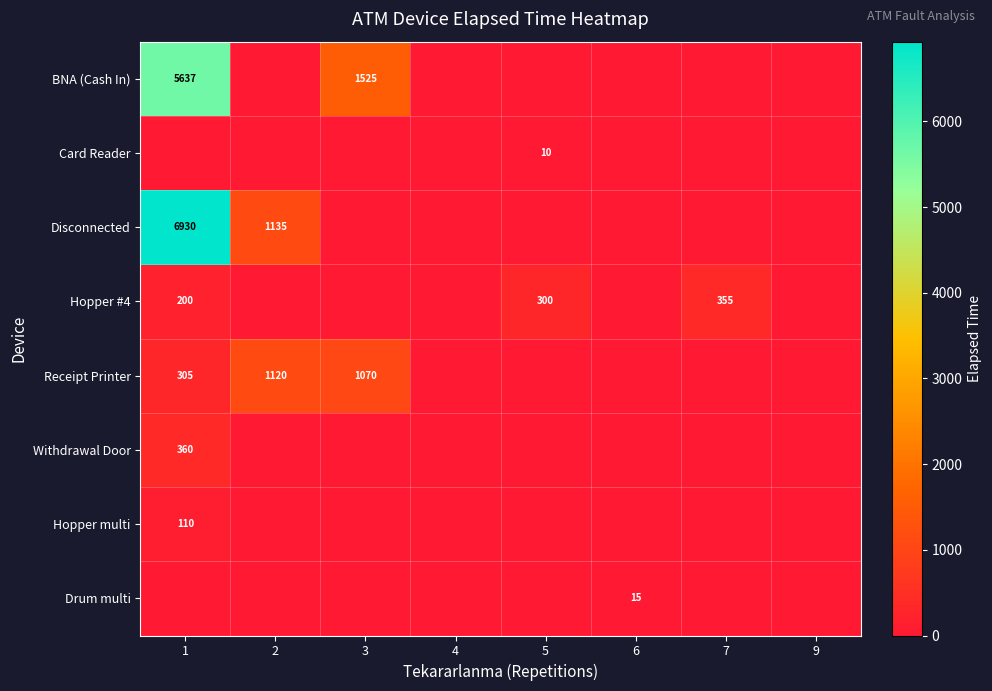

Is it true that Receipt Printer equals 305 at 1?

True